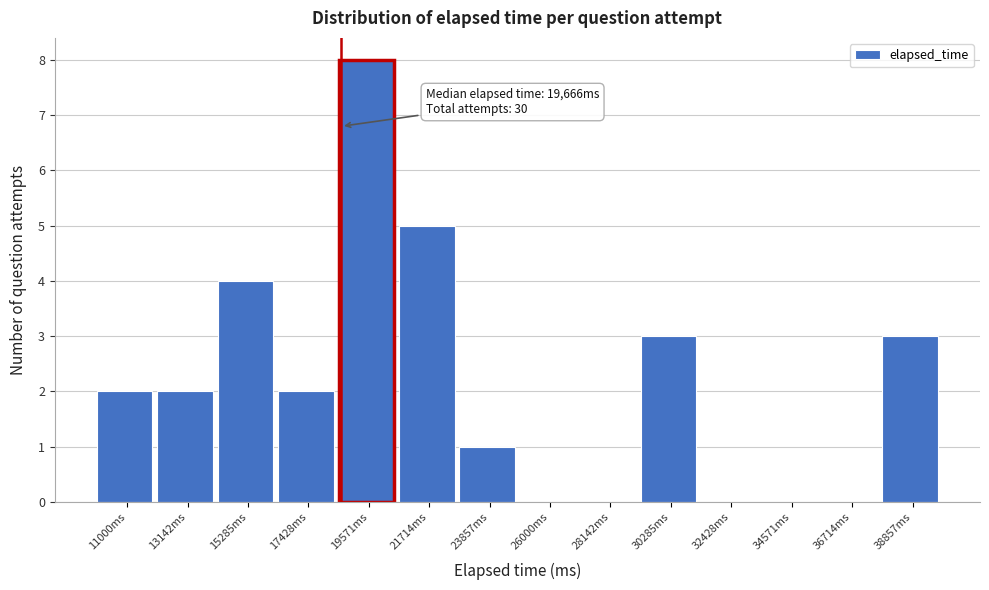

Reading left to right, what are all the values shown in this chart?

11000ms=2	13142ms=2	15285ms=4	17428ms=2	19571ms=8	21714ms=5	23857ms=1	26000ms=0	28142ms=0	30285ms=3	32428ms=0	34571ms=0	36714ms=0	38857ms=3